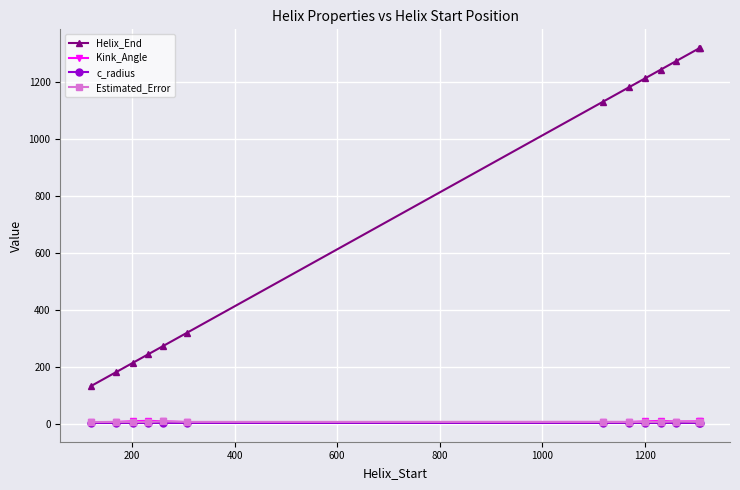

True or false: Helix_End has more than 1 points higher than both neighbors.

False